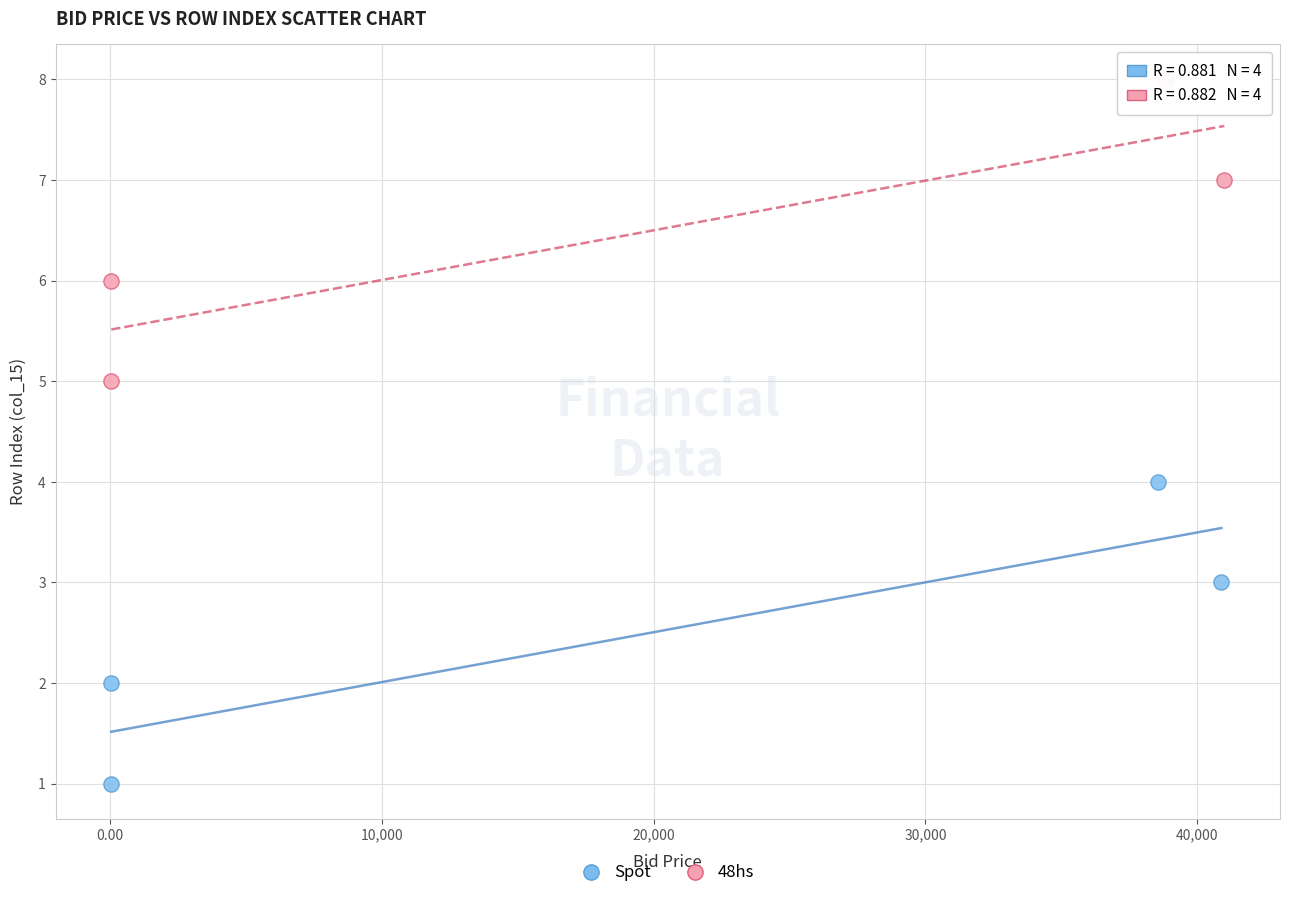

Which series contains the highest Y value?

48hs